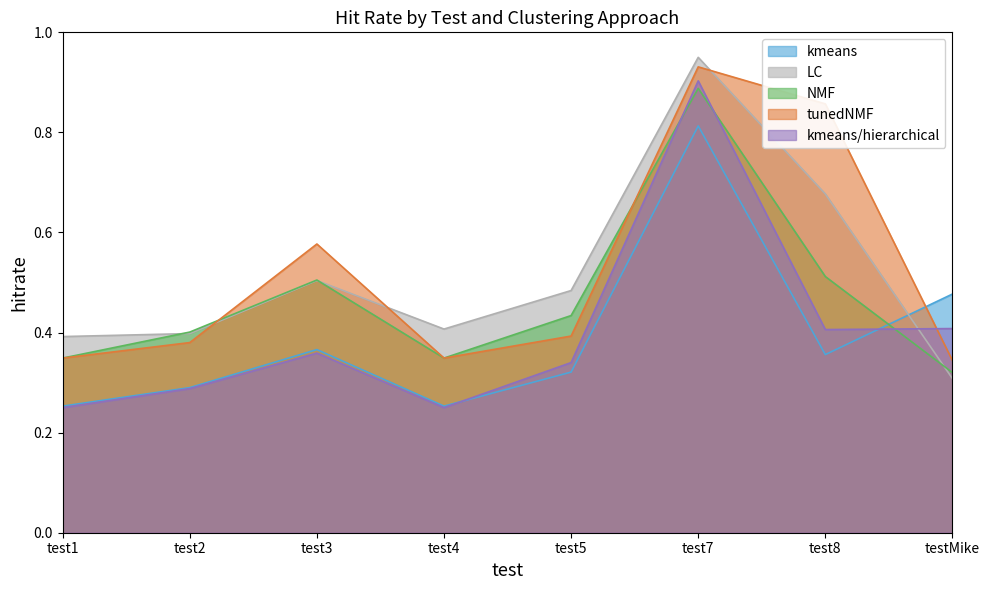

How many lines are shown in the chart?

5